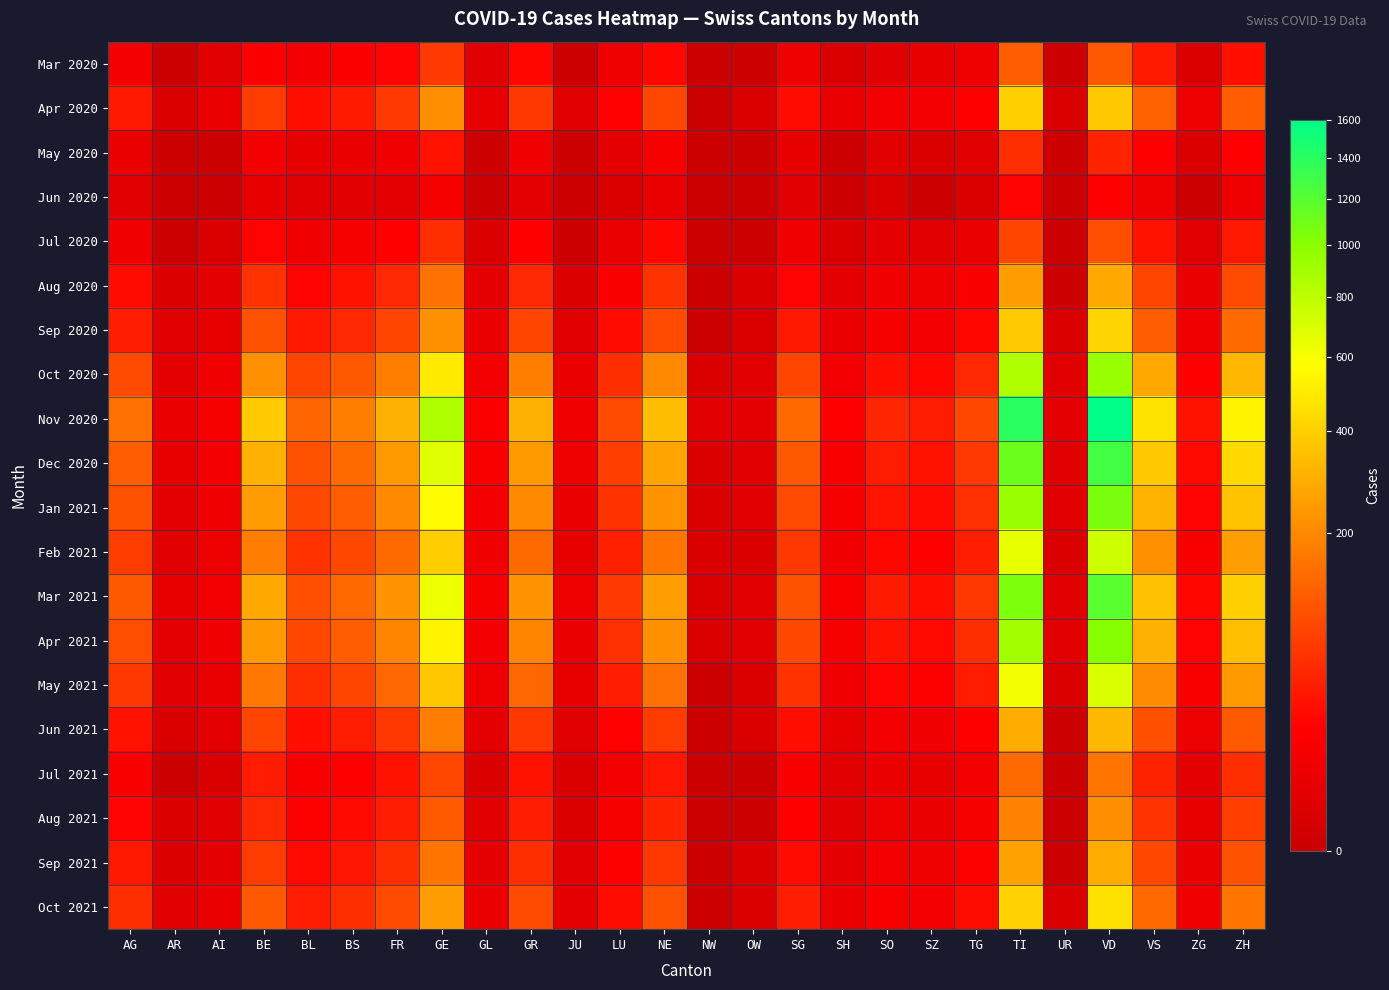

Which series has the largest range (max minus min)?

Nov 2020